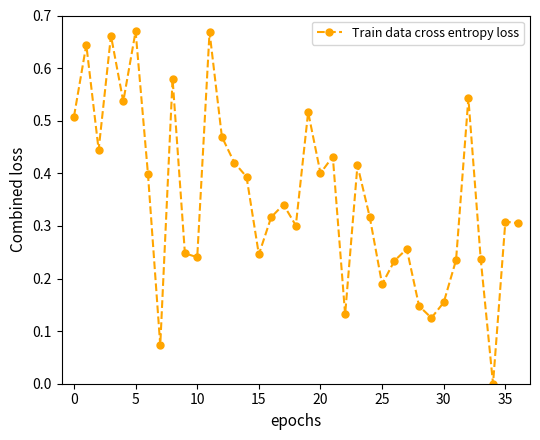

What is the sum of all values?

13.1